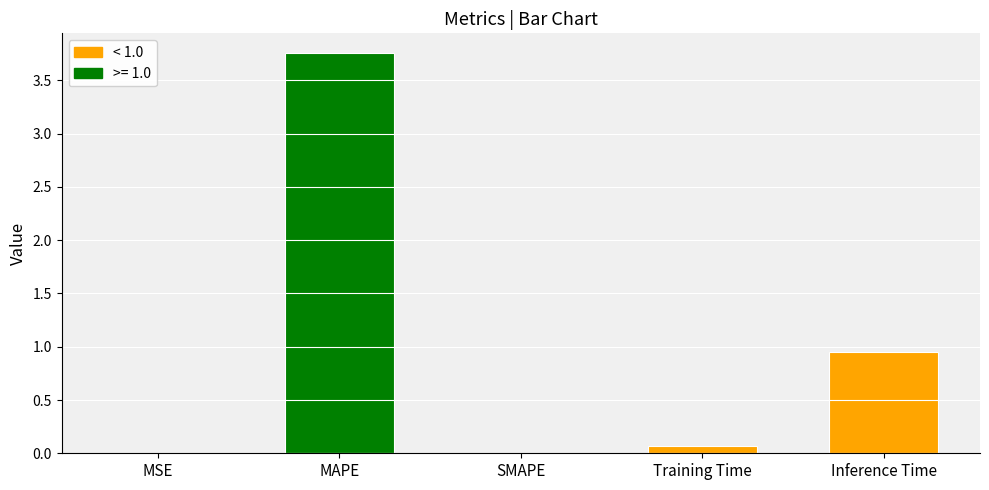

Is it true that the value at MSE is 0.0?

True